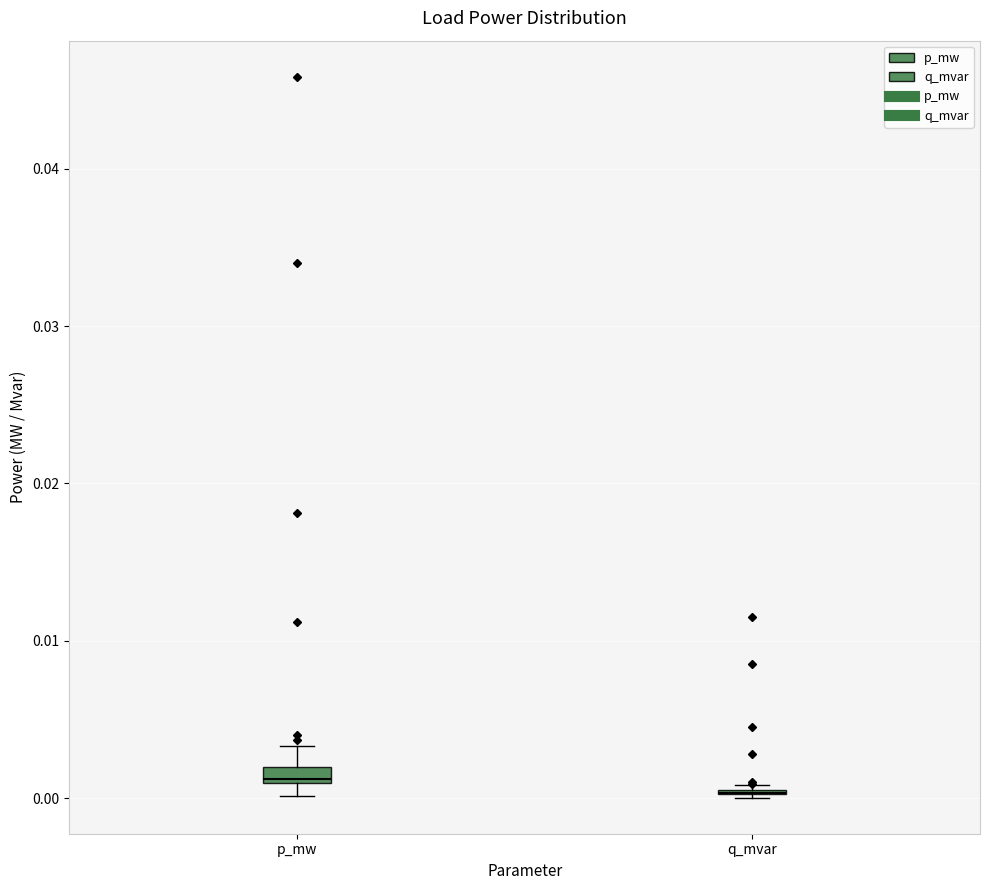

Where is the lower edge of the box for p_mw on the y-axis? The values are not printed on the chart, so give them approximately, as read against the axis.

0.001